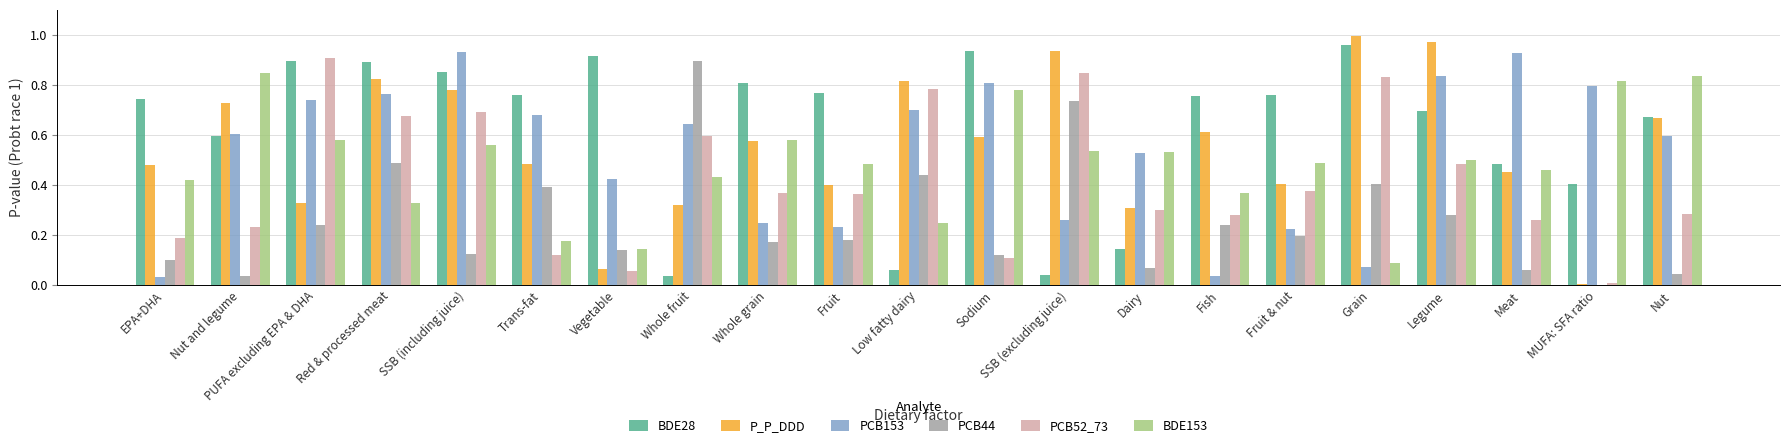

What is the total value across all series at Nut?

3.1